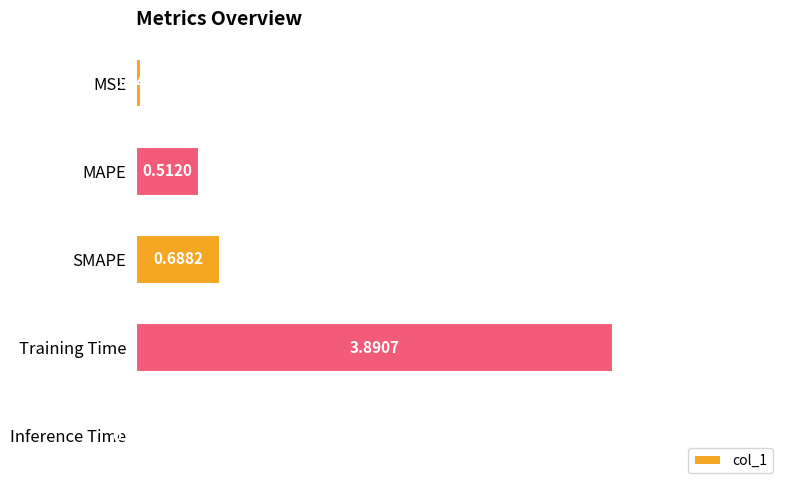

List the labels in order of value, largest first.

Training Time, SMAPE, MAPE, MSE, Inference Time